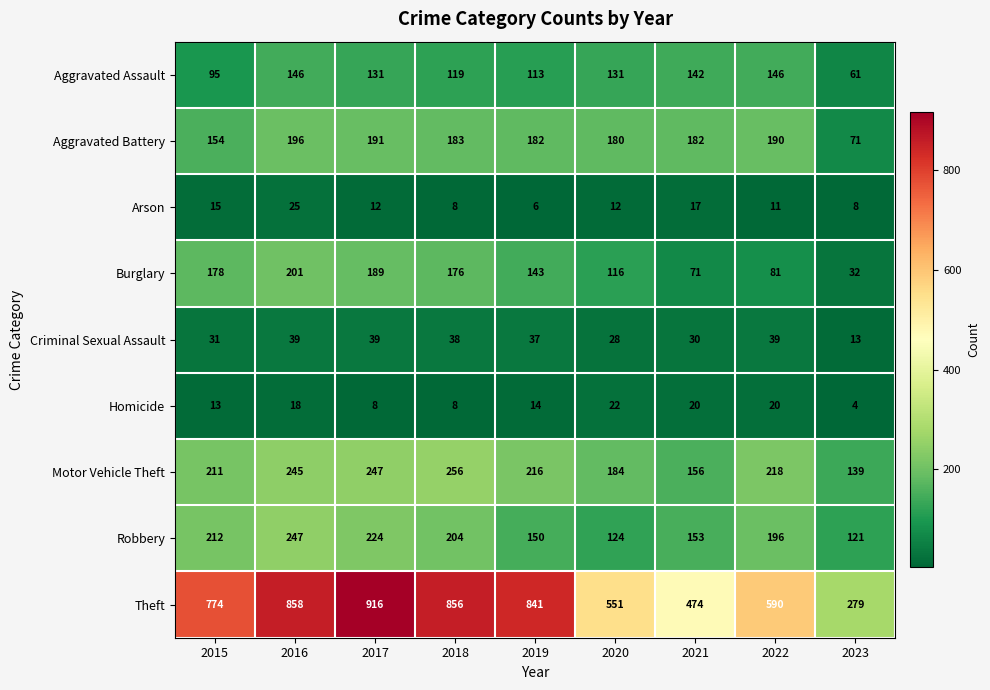

What is the total value across all series at 2020?

1348